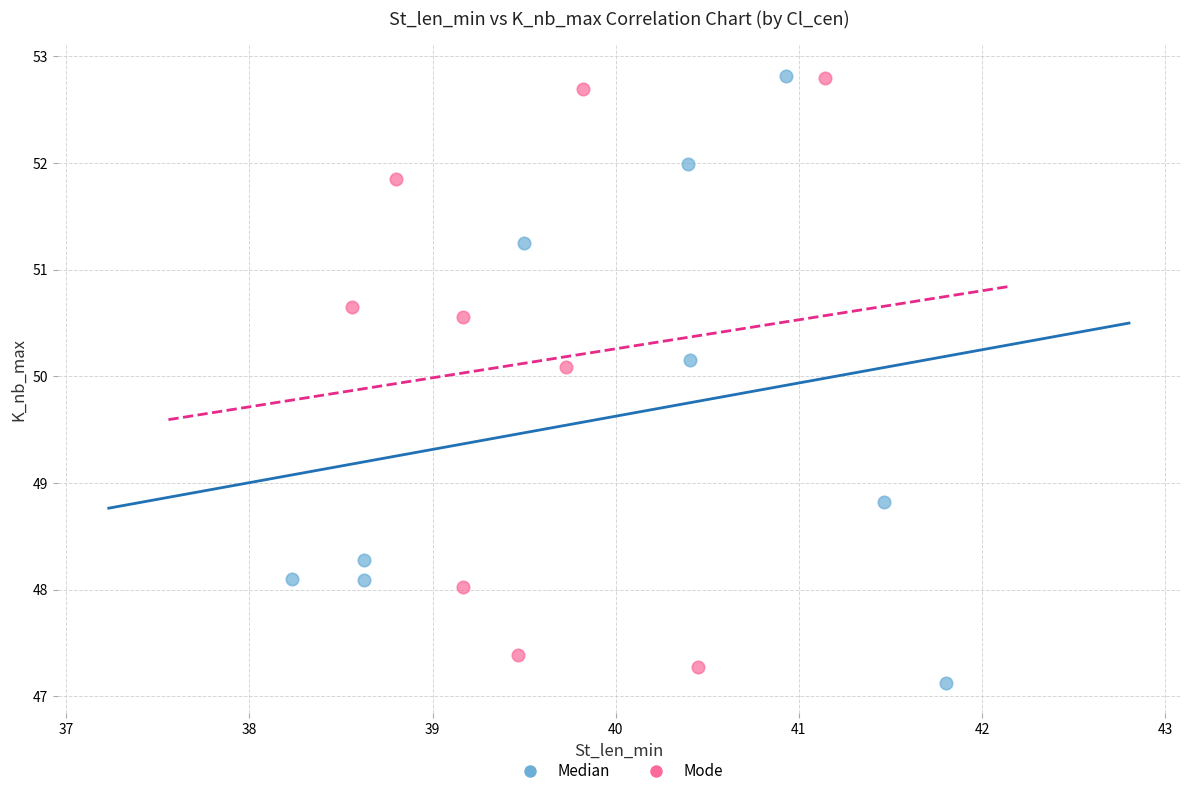

What are all the series names shown in the legend?

Median, Mode